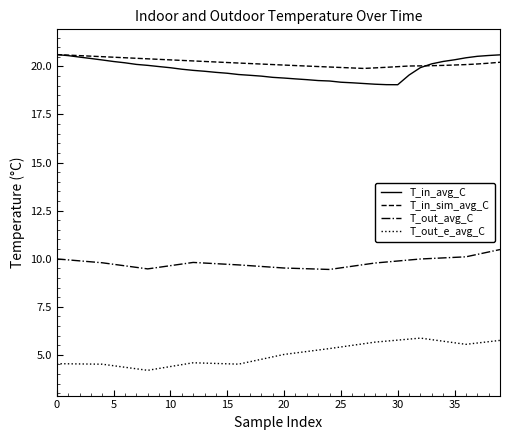

Which series has the largest total across all categories?

T_in_sim_avg_C